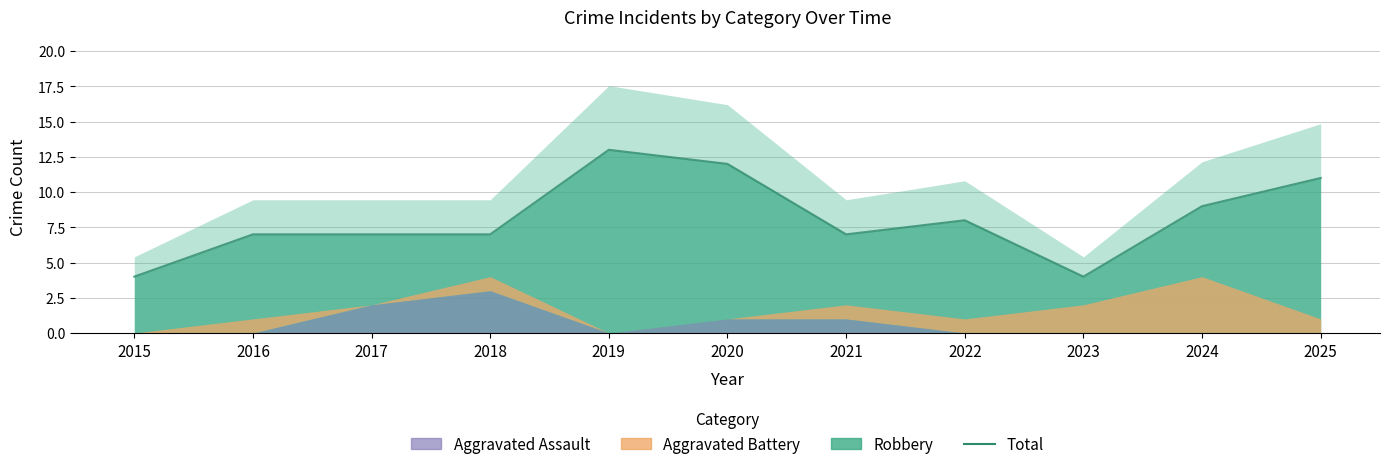

Where does the data first go above 7?

2019